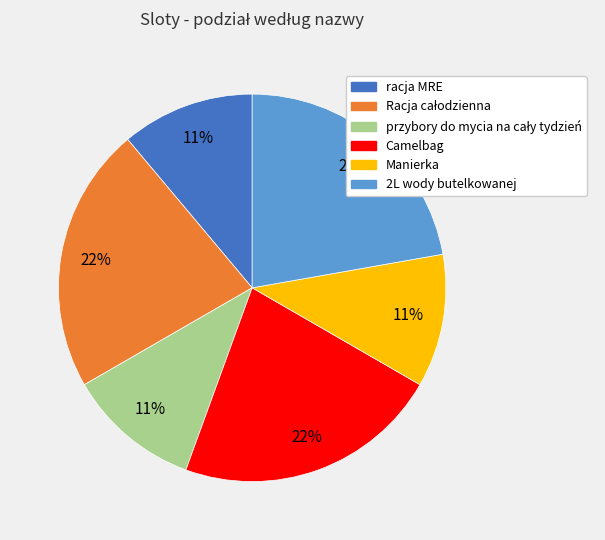

To the nearest percent, what portion does Camelbag represent?

22%